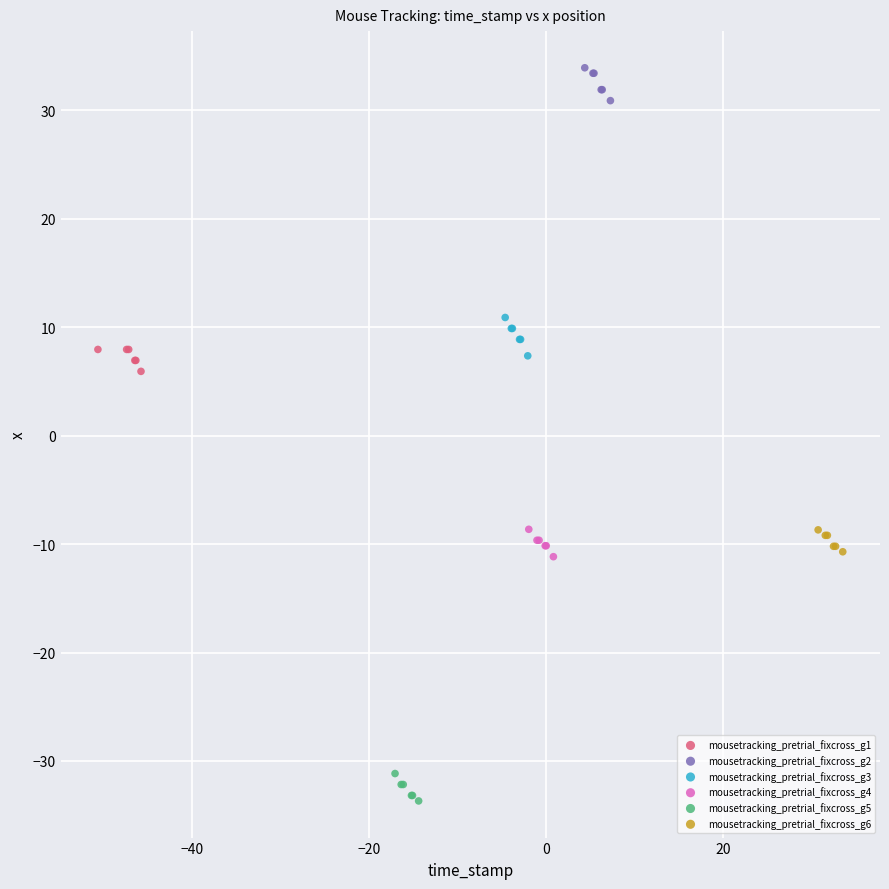

Which series contains the lowest Y value?

mousetracking_pretrial_fixcross_g5